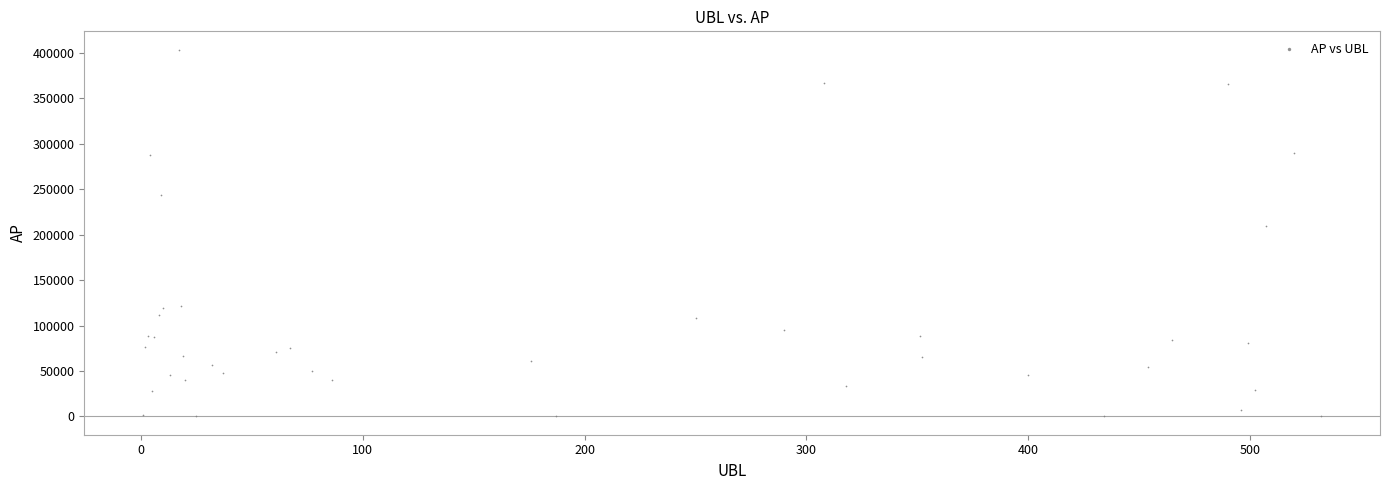

What Y value in the scatter plot is closest to 201826?

209045